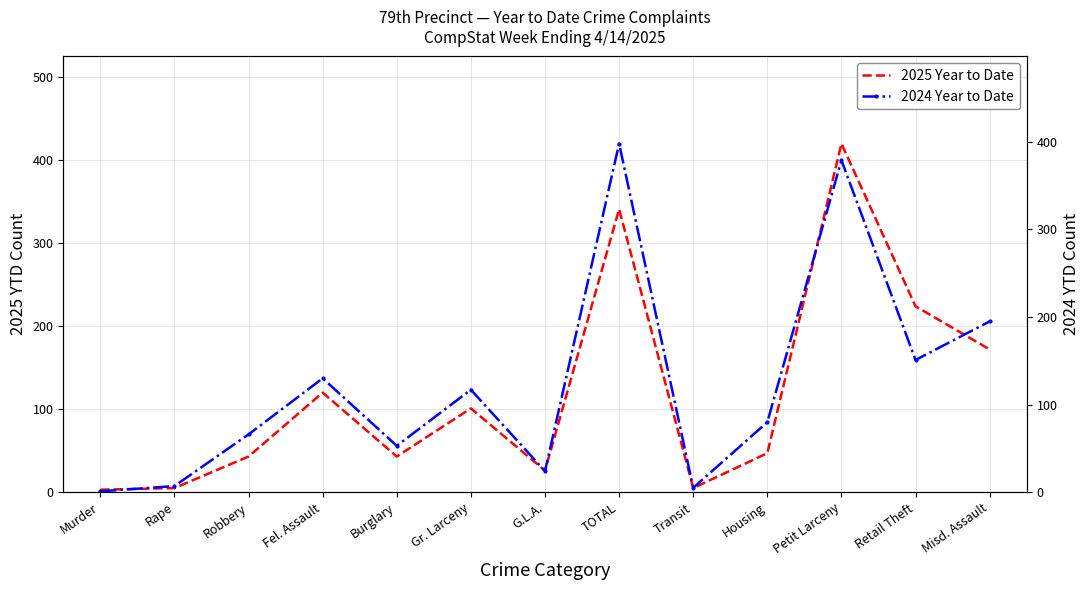

True or false: 2025 Year to Date and 2024 Year to Date cross at least once.

True